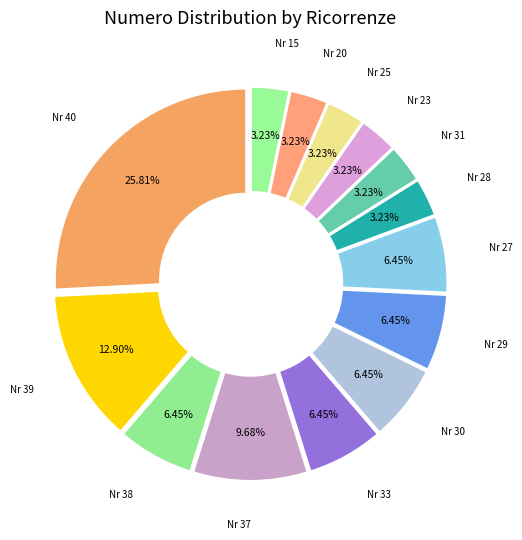

Count the number of slices in the pie.

14